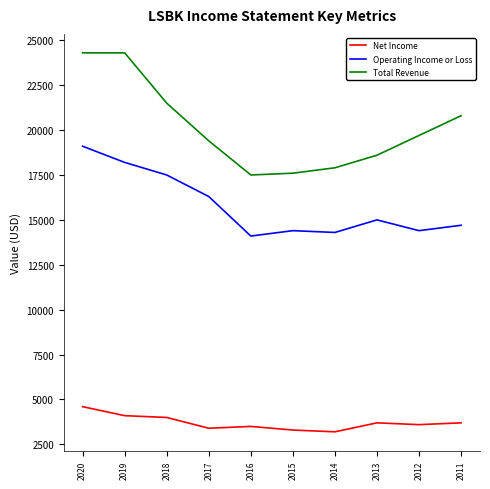

Count the number of data series in this chart.

3